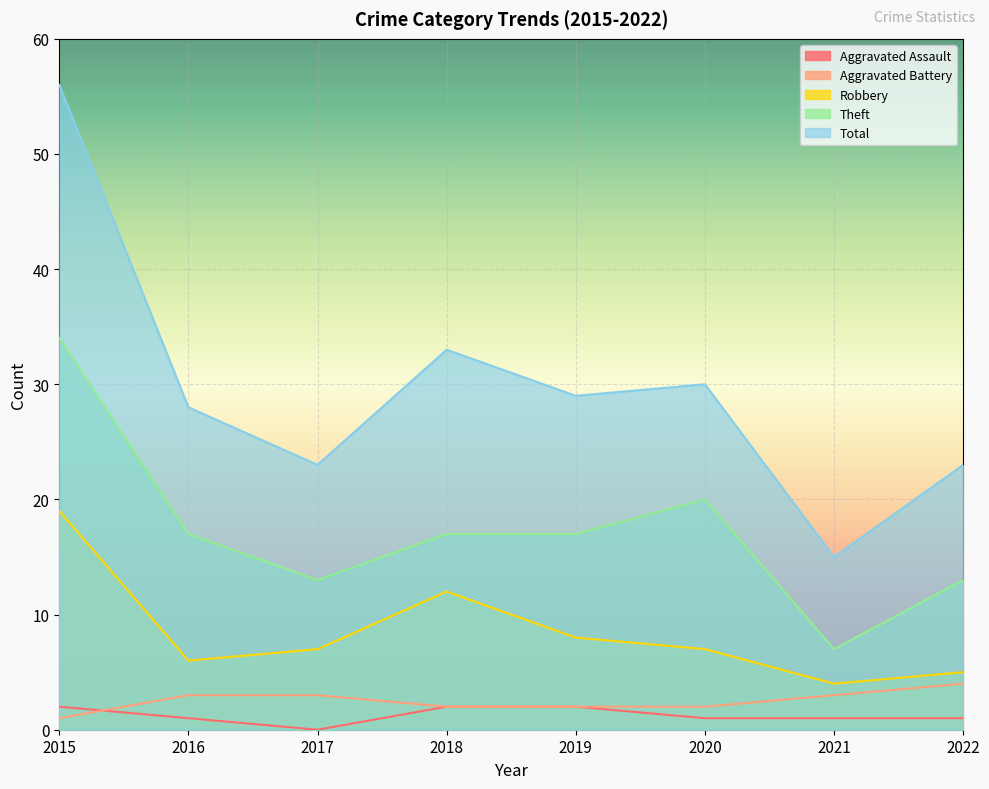

Reading left to right, transcribe all the data shown in this chart.

Aggravated Assault: 2015=2	2016=1	2017=0	2018=2	2019=2	2020=1	2021=1	2022=1
Aggravated Battery: 2015=1	2016=3	2017=3	2018=2	2019=2	2020=2	2021=3	2022=4
Robbery: 2015=19	2016=6	2017=7	2018=12	2019=8	2020=7	2021=4	2022=5
Theft: 2015=34	2016=17	2017=13	2018=17	2019=17	2020=20	2021=7	2022=13
Total: 2015=56	2016=28	2017=23	2018=33	2019=29	2020=30	2021=15	2022=23